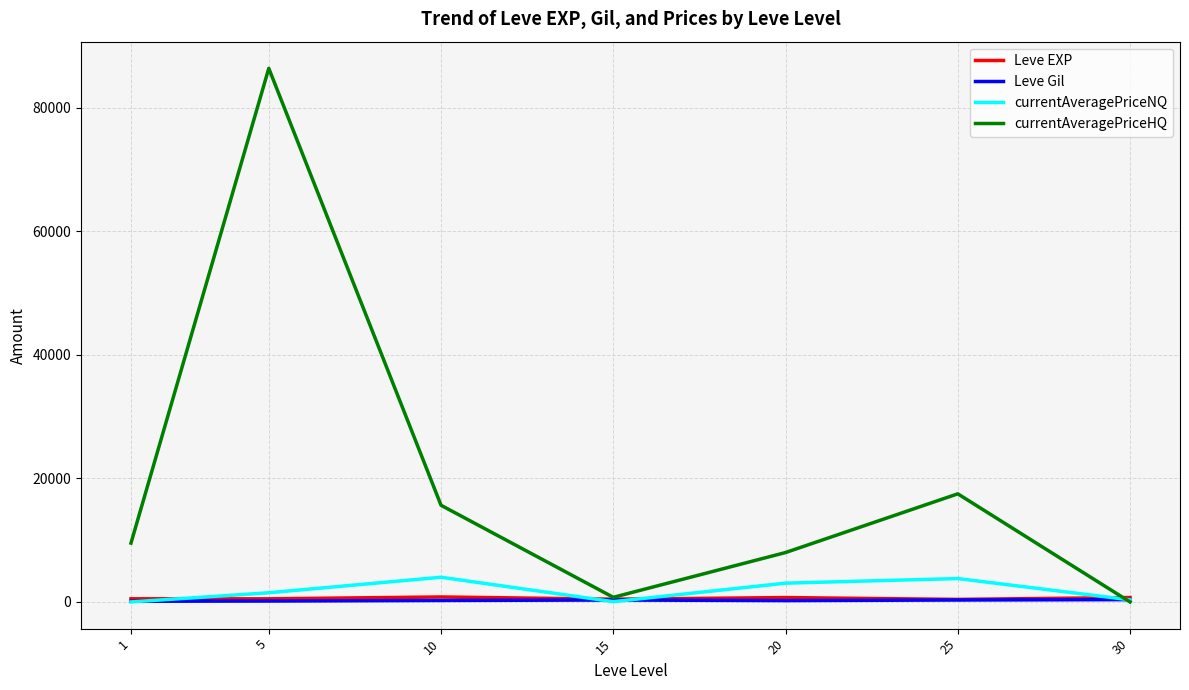

The value of currentAveragePriceHQ at 5 is 86388.9. True or false?

True